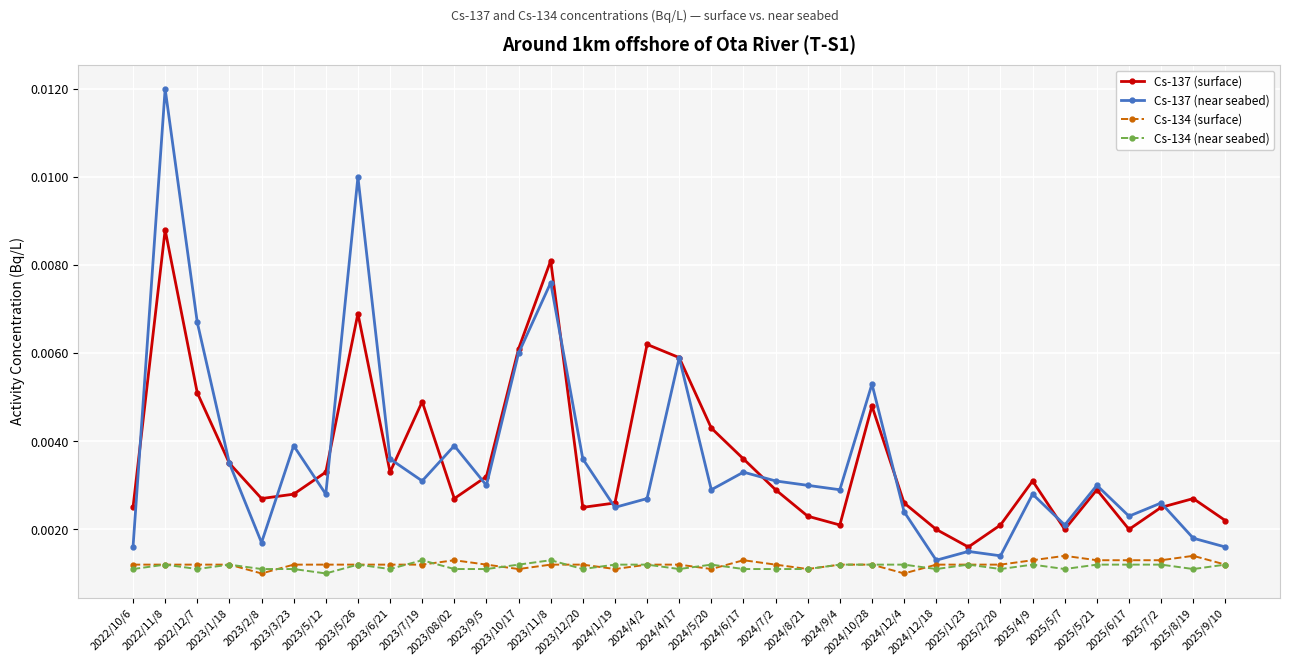

How many Cs-137 (surface) values are between 0 and 1?

35